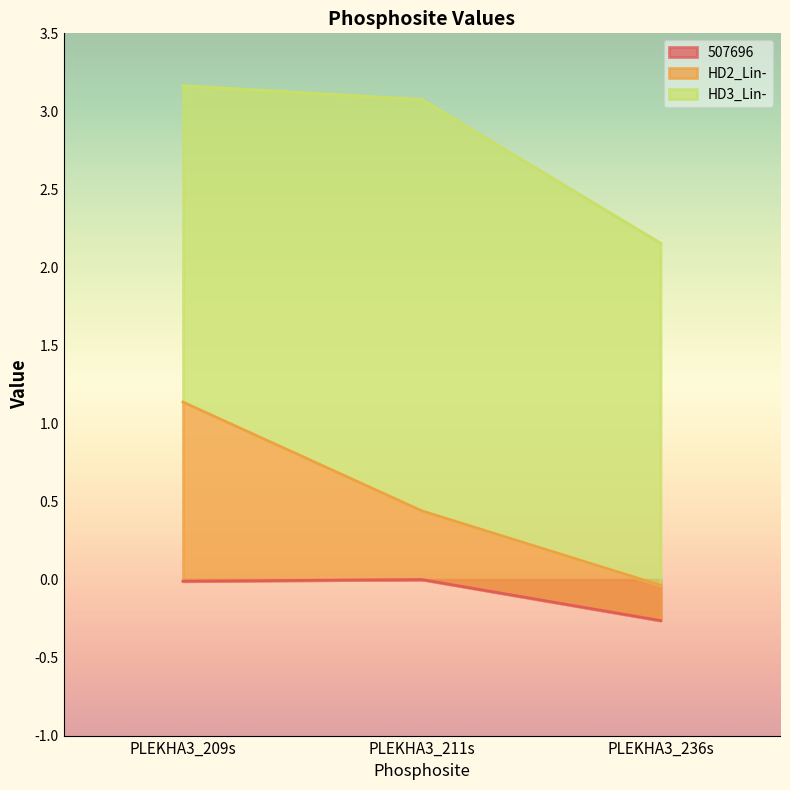

Is the value of 507696 at PLEKHA3_211s greater than the value of HD2_Lin- at PLEKHA3_209s?

No